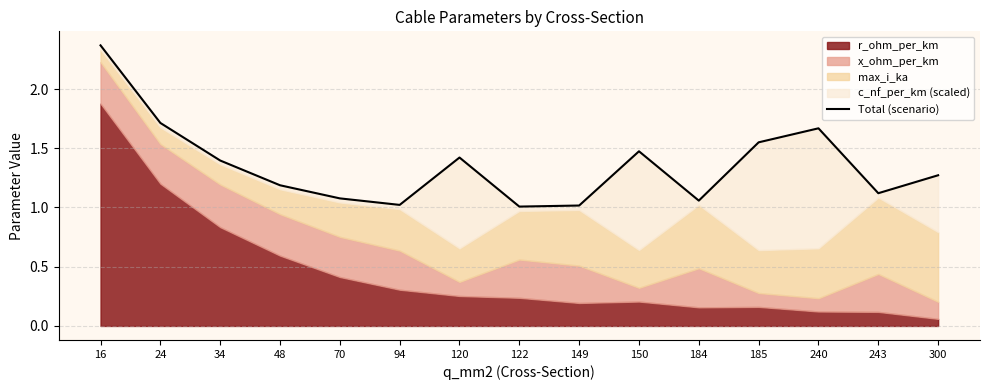

True or false: the data shows 1.7 at 94.

False